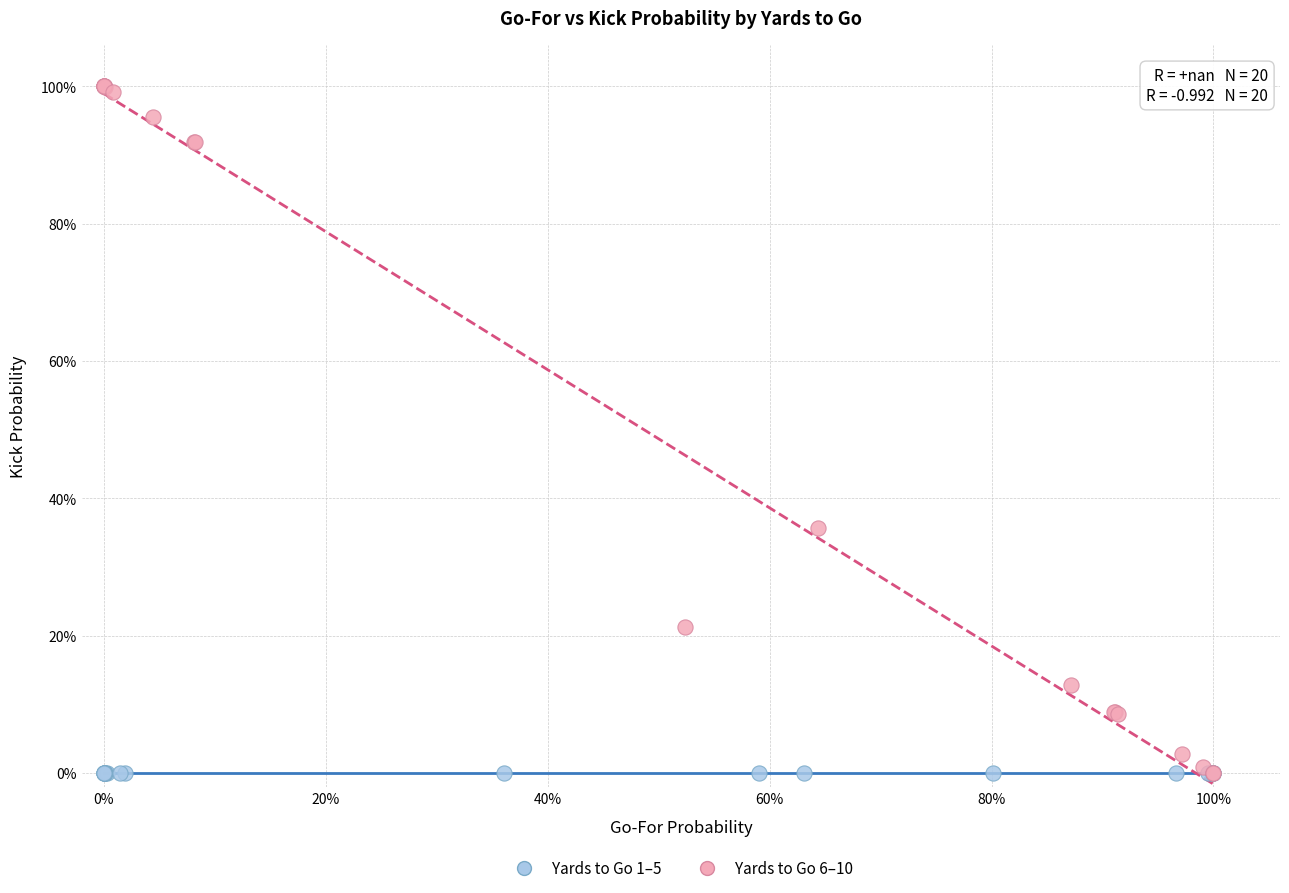

What are all the series names shown in the legend?

Yards to Go 1–5, Yards to Go 6–10